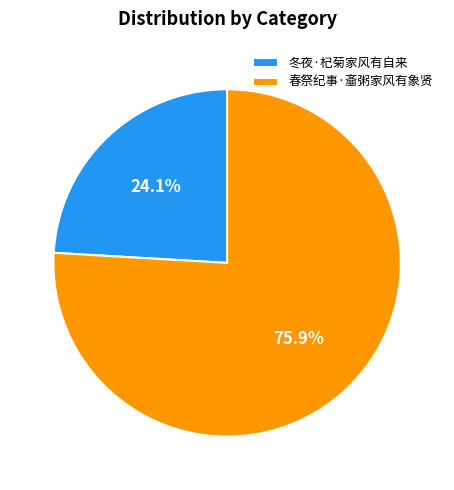

Which slice is the smallest?

冬夜·杞菊家风有自来